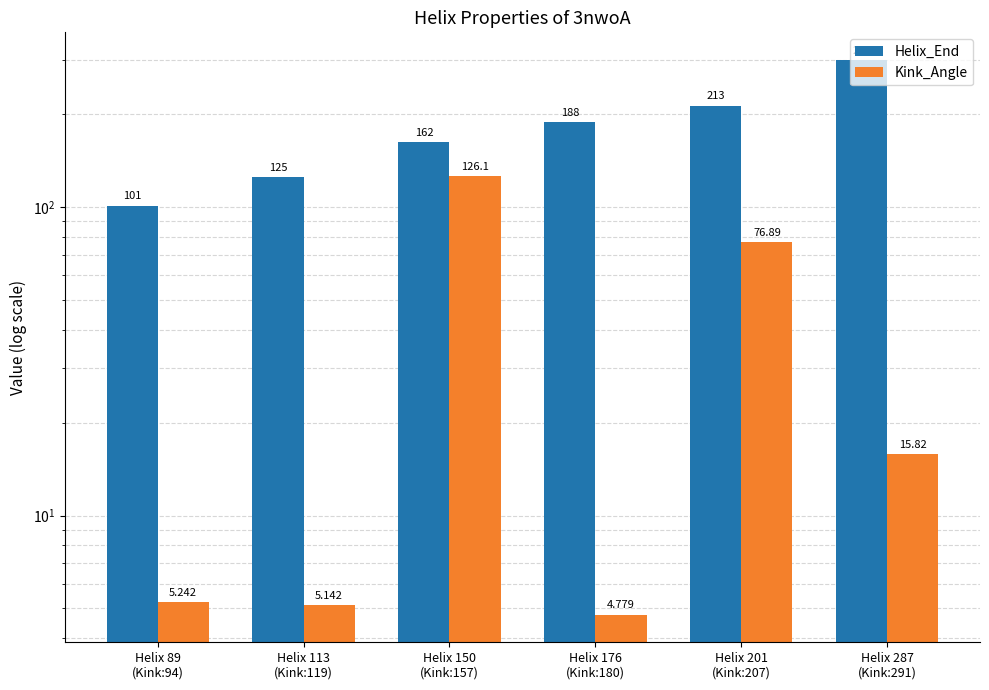

What is the value of the Kink_Angle bar at the 5th from the left?

76.9